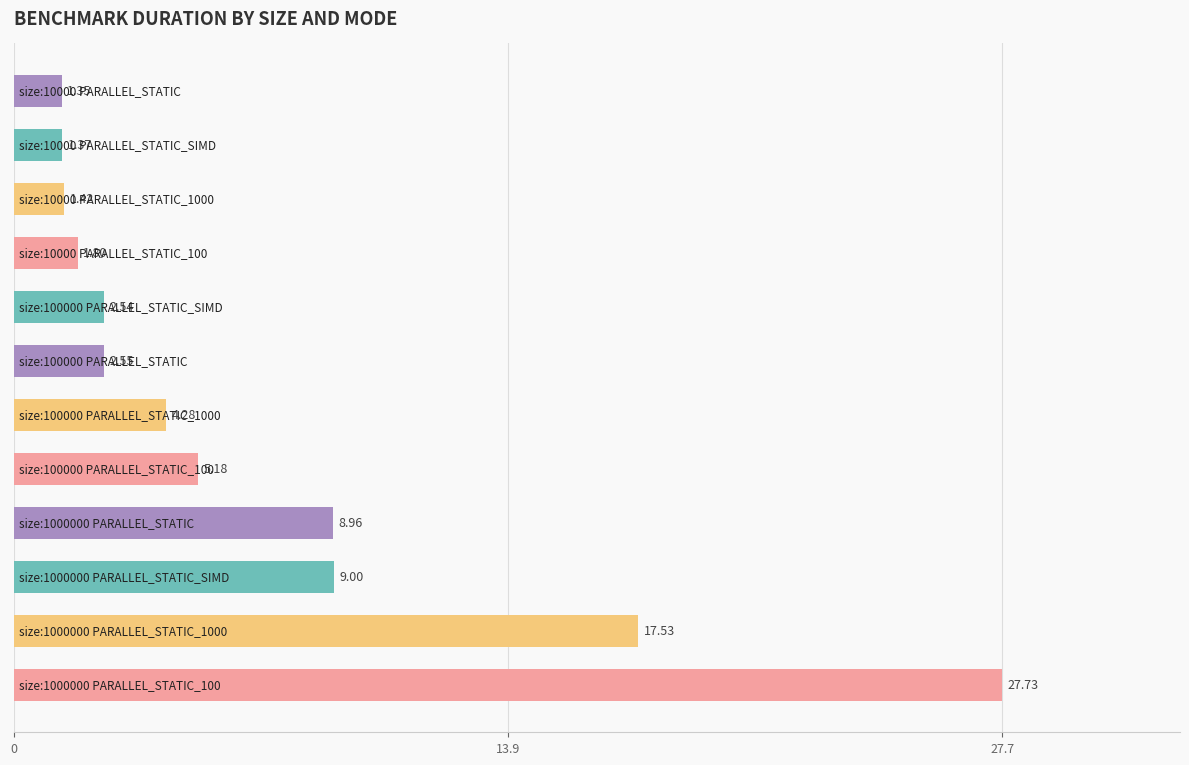

What is the difference between the maximum and minimum values?

26.4